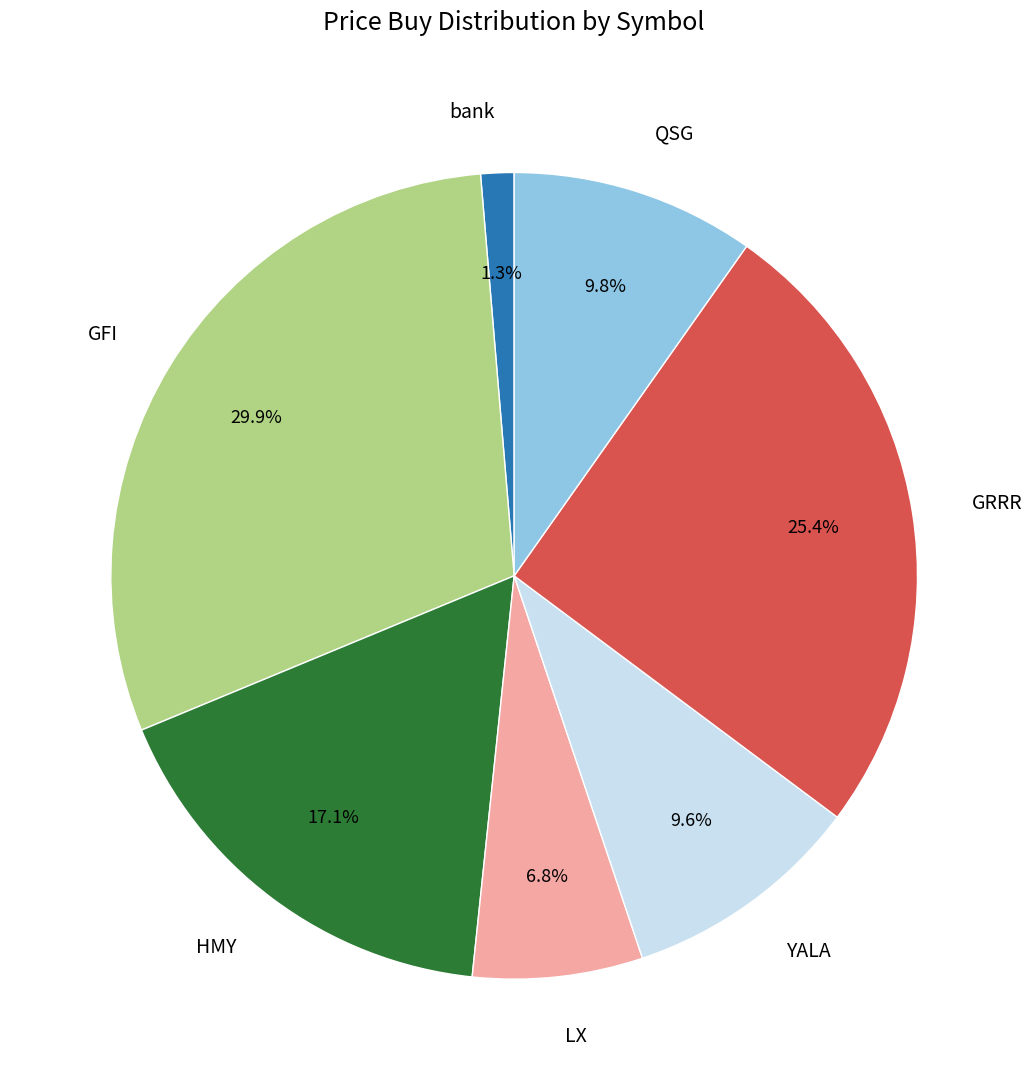

Count the number of slices in the pie.

7